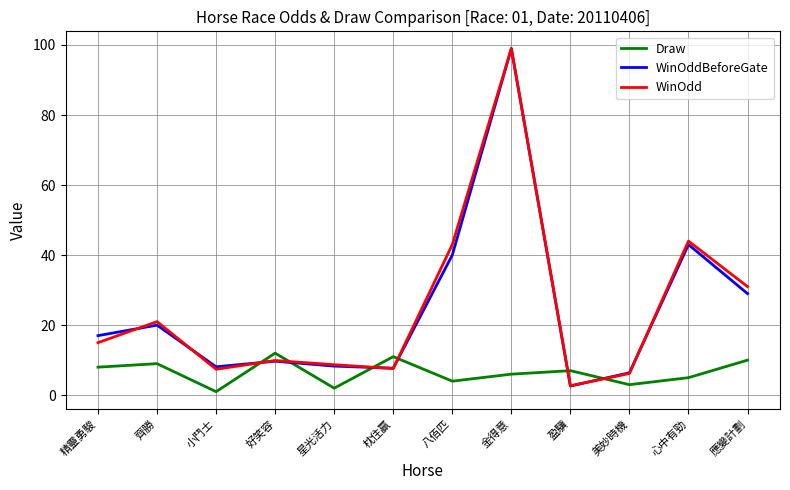

What is the average value of the WinOdd series?

24.6